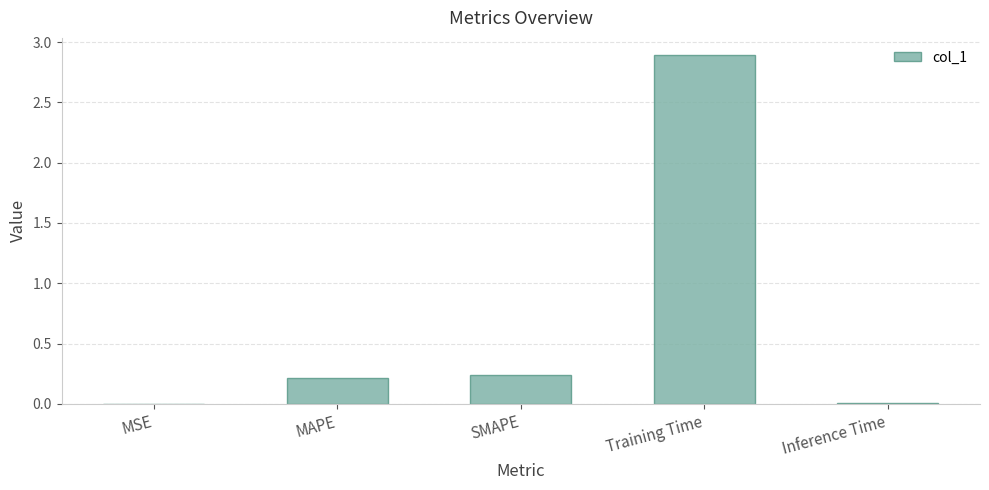

True or false: the data shows 2.9 at Training Time.

True